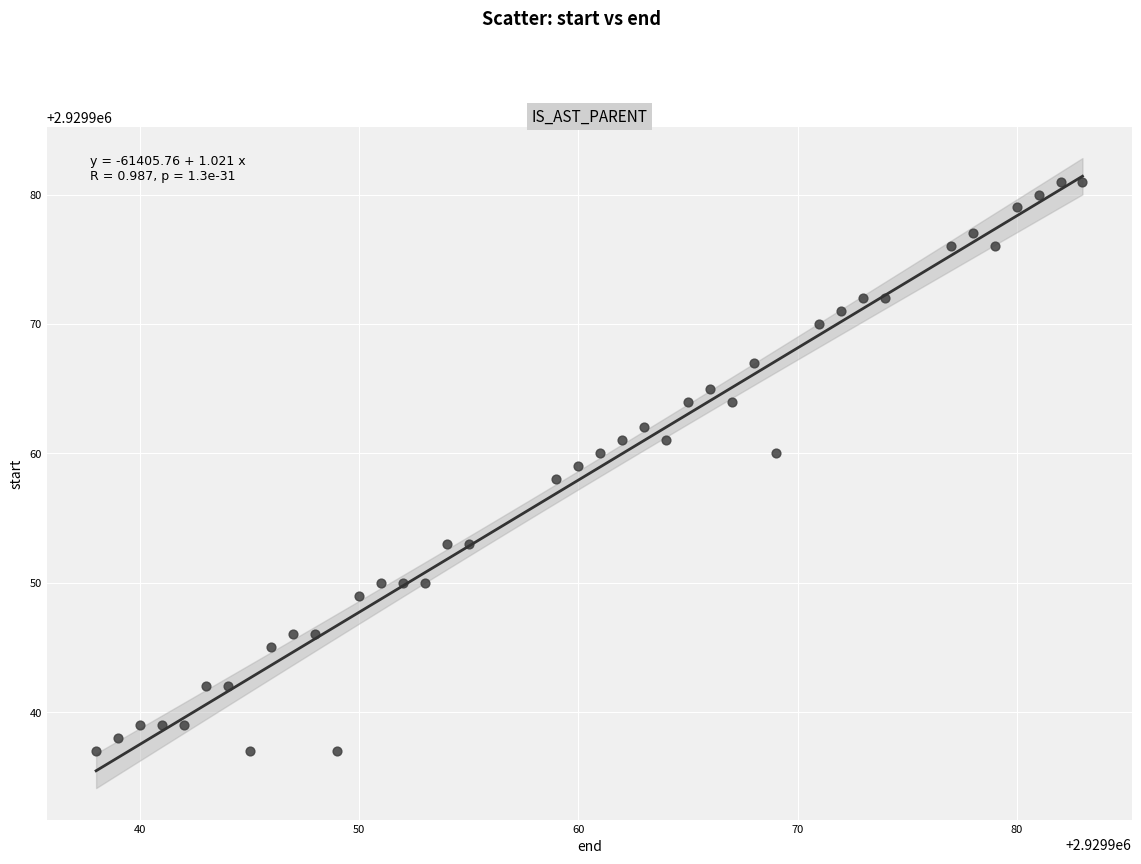

What is the range of X values (max minus min)?

45